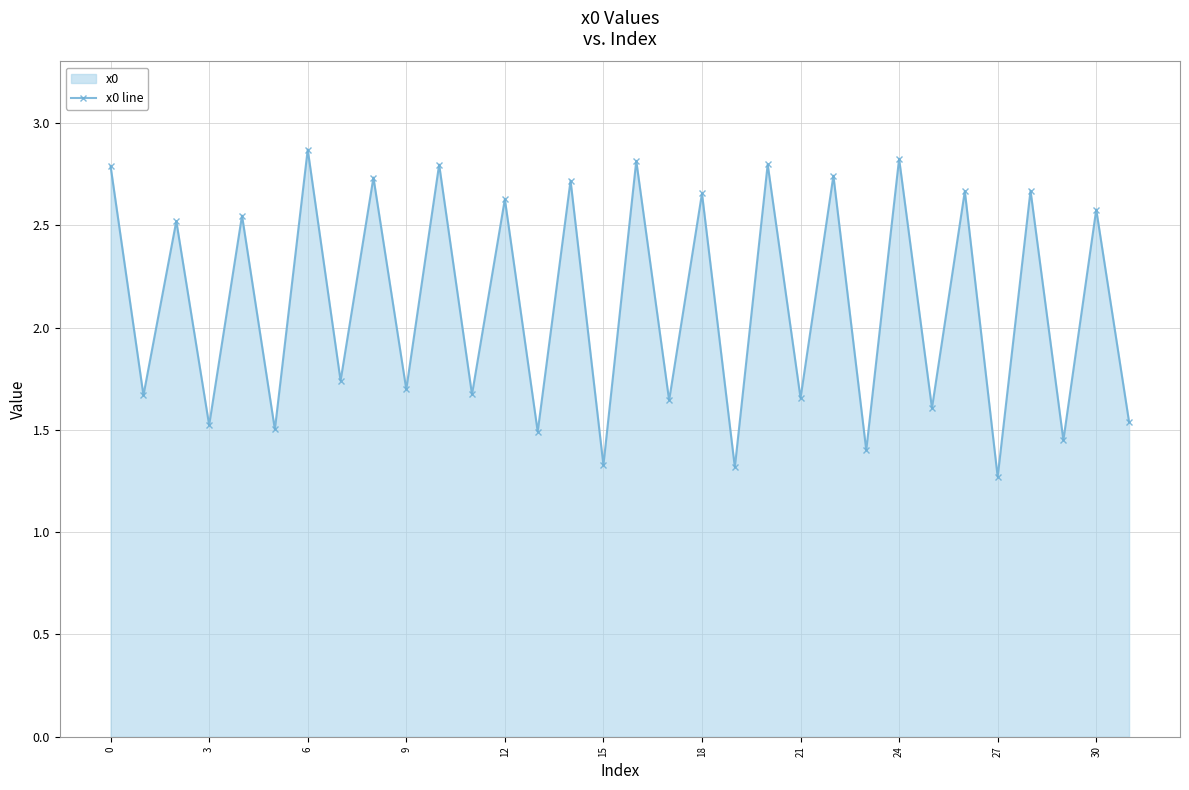

What is the sum of the values at 26 and 23?

4.1